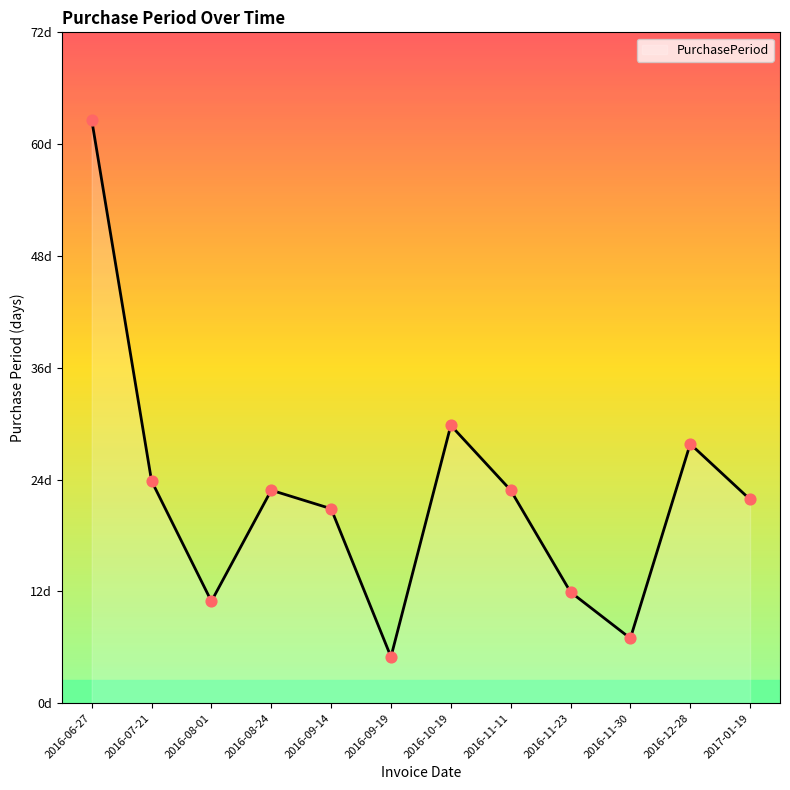

What is the change in value from 2016-07-21 to 2016-11-11?

-1